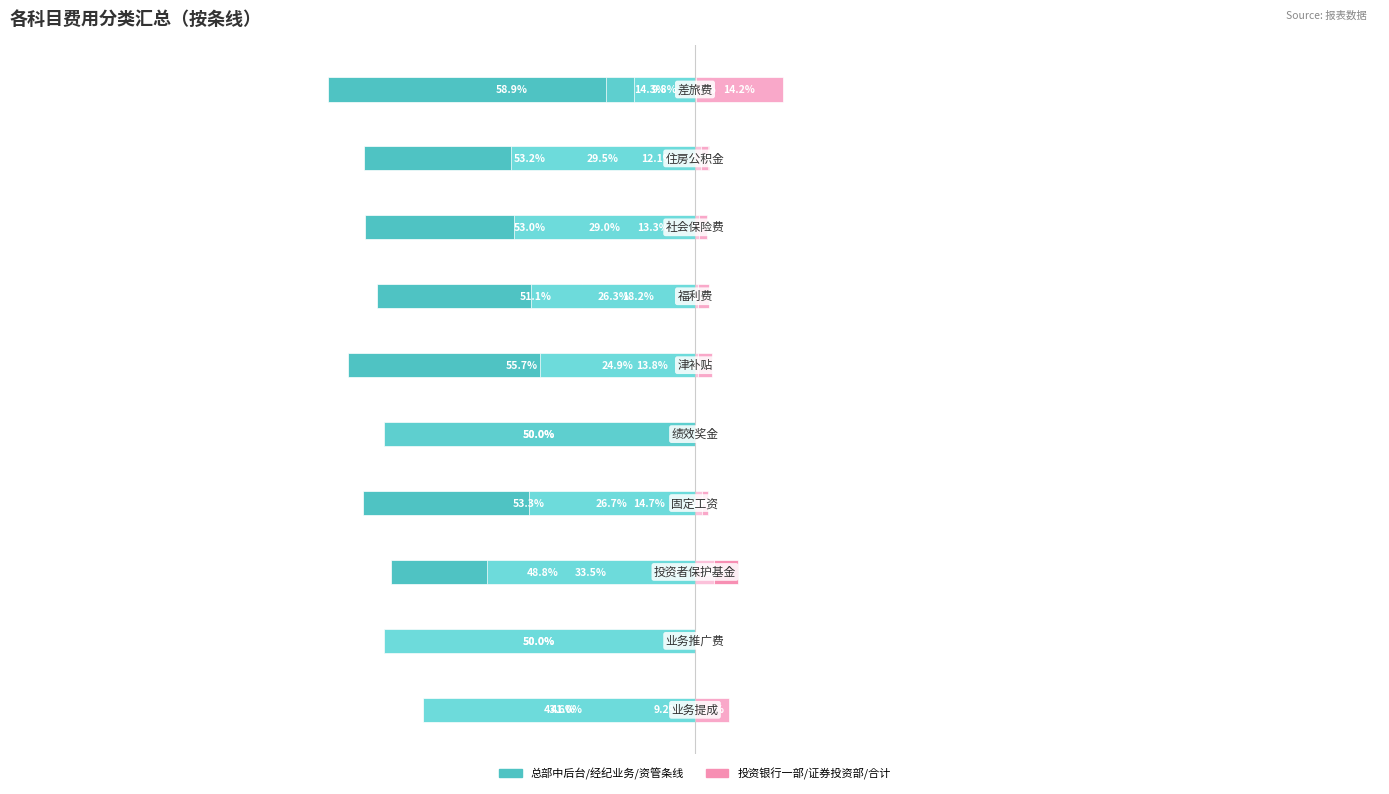

What are all the series names shown in the legend?

合计, 总部中后台, 经纪业务, 资管条线, 投资银行一部, 证券投资部